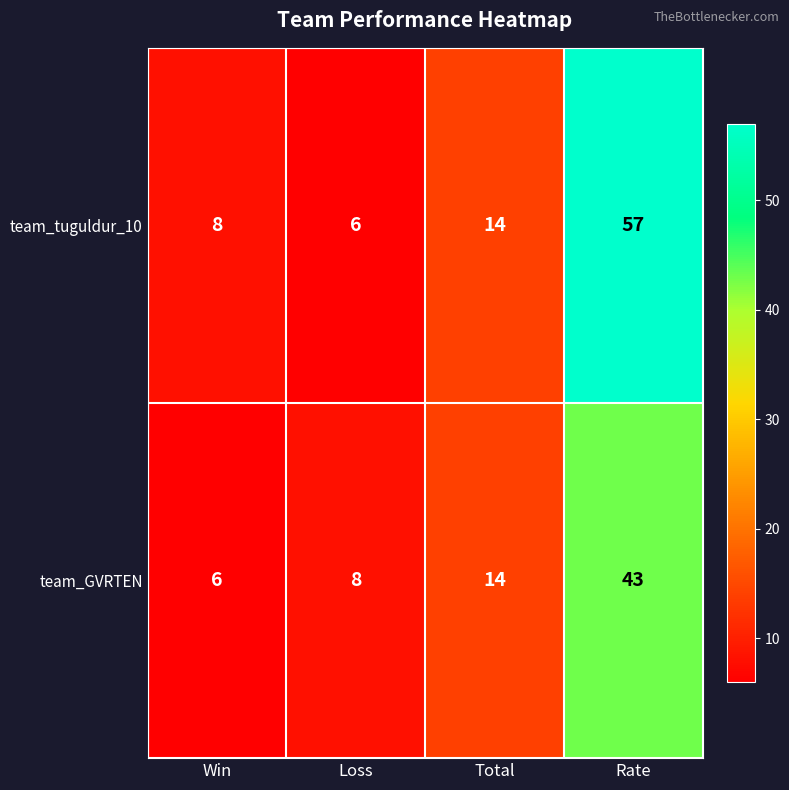

At Loss, list the series in order from largest to smallest.

team_GVRTEN, team_tuguldur_10